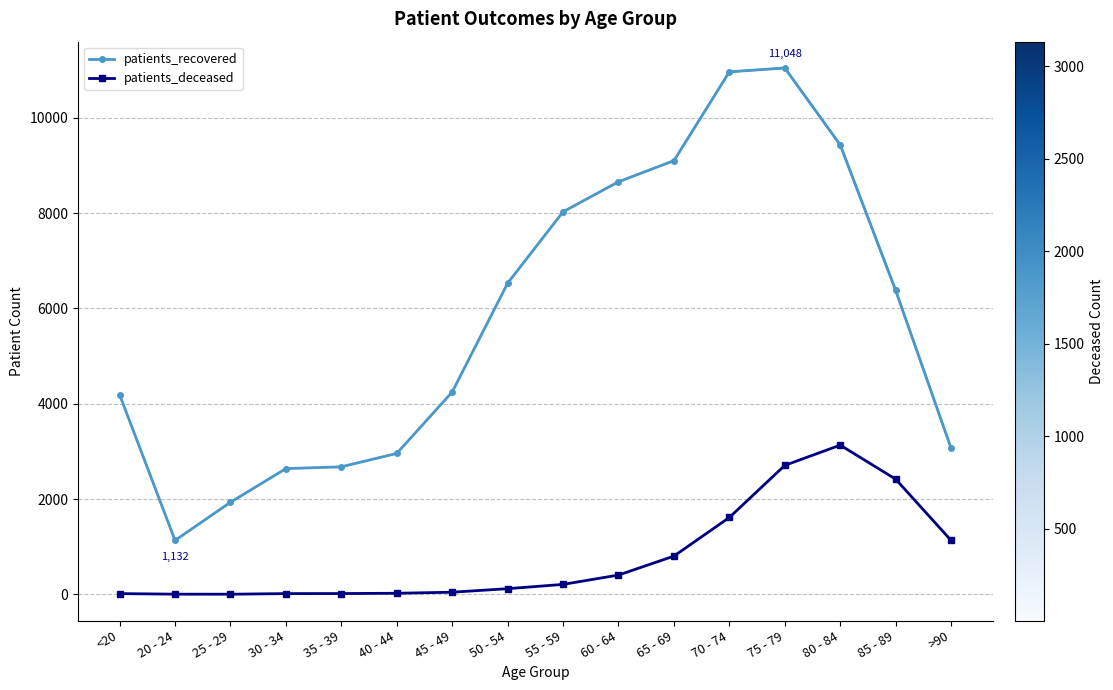

What is the label of the 10th point from the left?

60 - 64